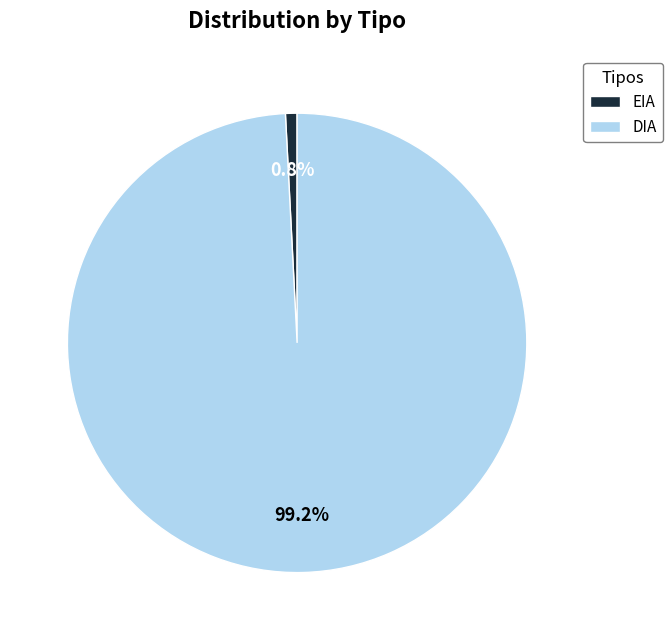

To the nearest percent, what percentage of the pie is EIA?

1%